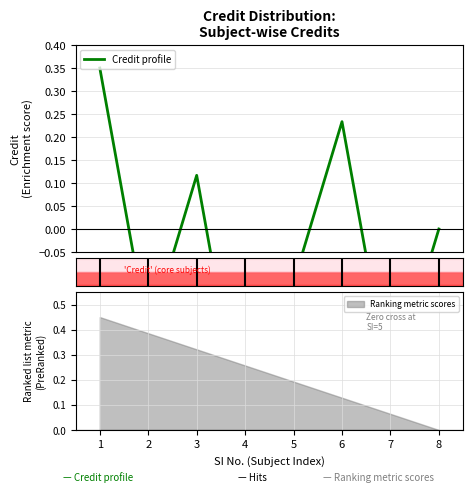

At which label is the value closest to 0?

8